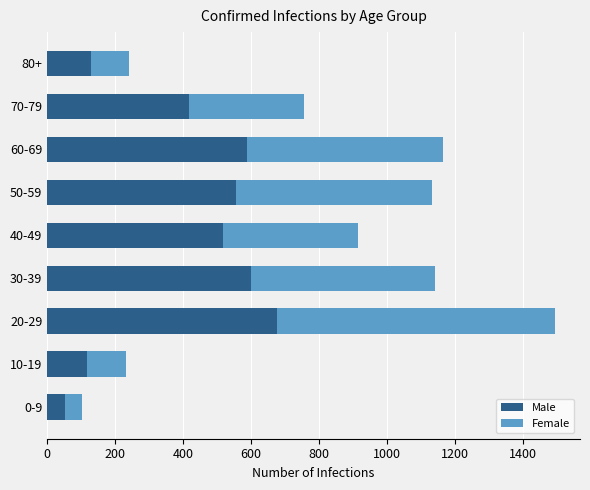

What is the difference between the maximum and minimum values in the Male series?

623